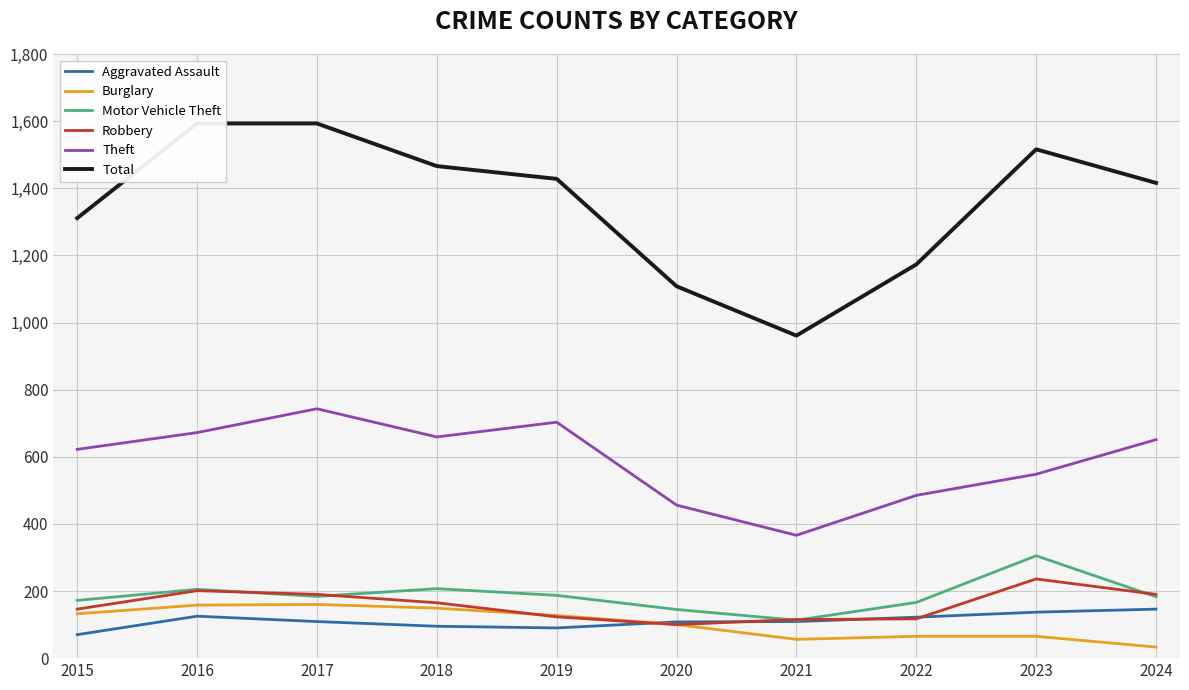

How many lines are shown in the chart?

6